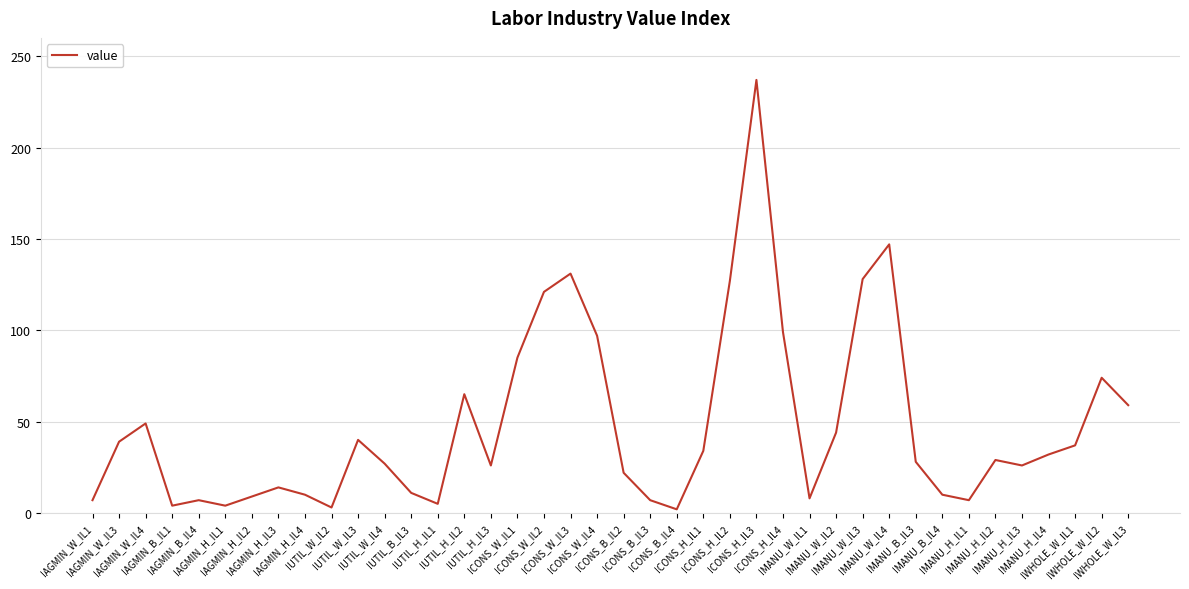

Where is the first local minimum?

IAGMIN_B_IL1